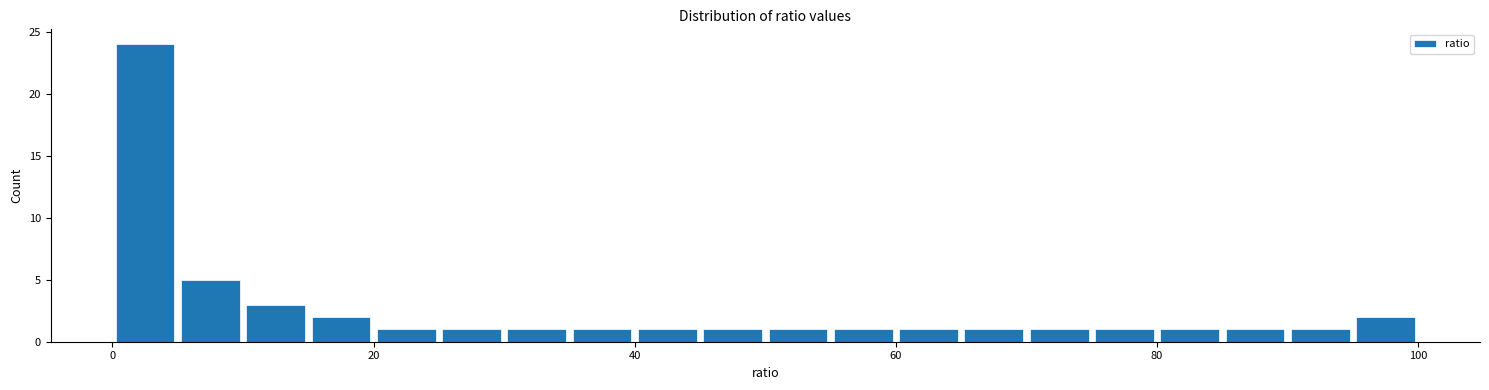

Read against the x-axis, roughly where is the centre of the tallest bar?

2